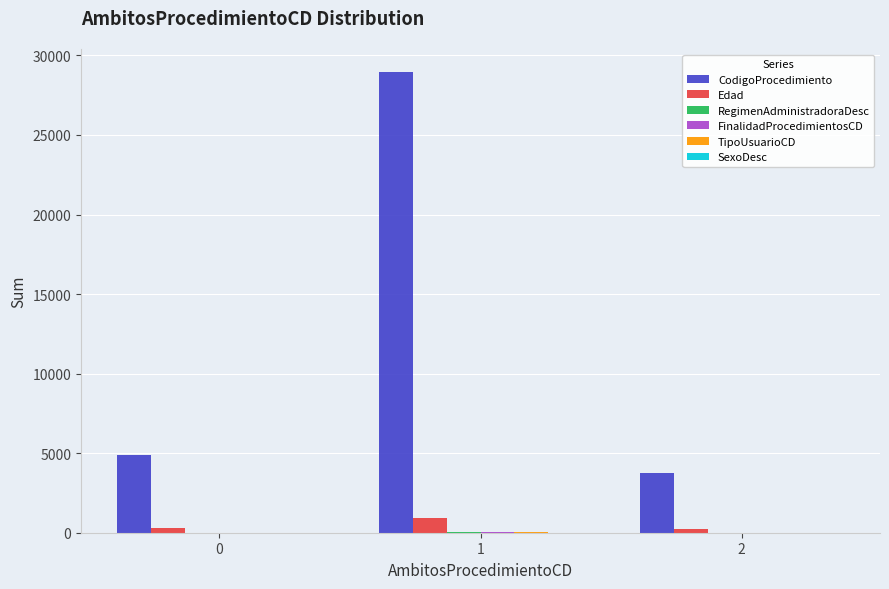

How many groups of bars are there?

3